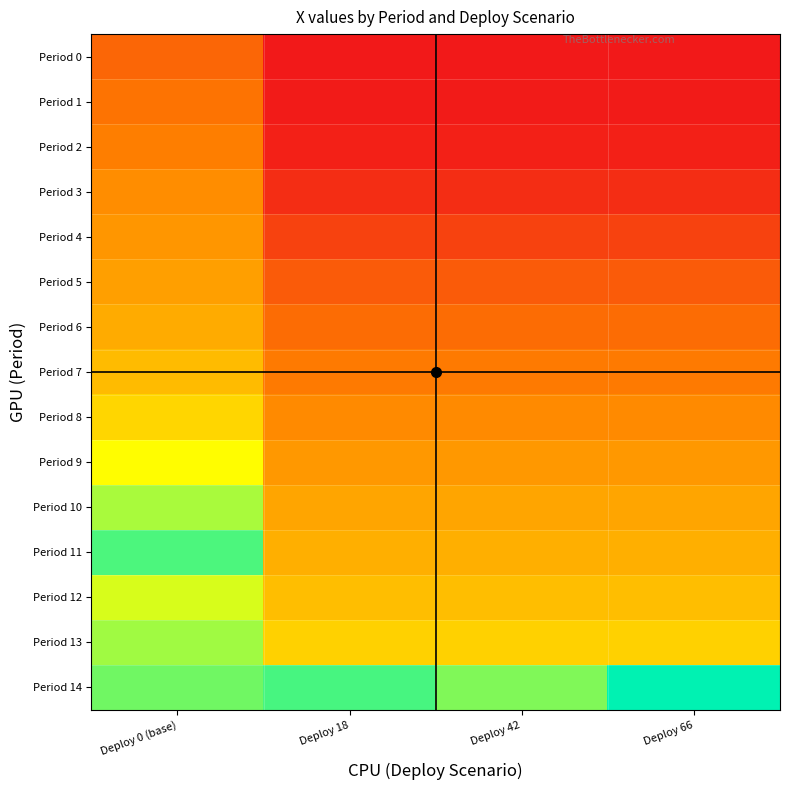

What is the greatest value displayed?

3499999.9